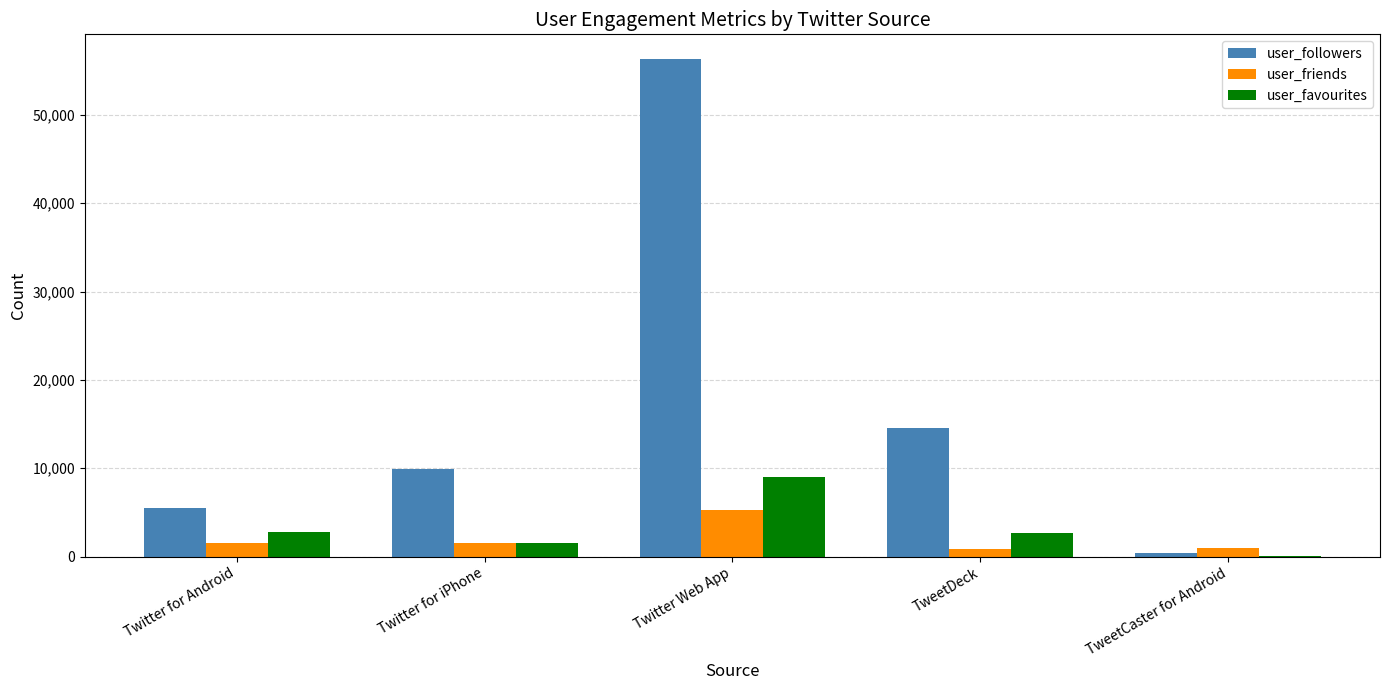

Which category has the highest value in the user_favourites series?

Twitter Web App